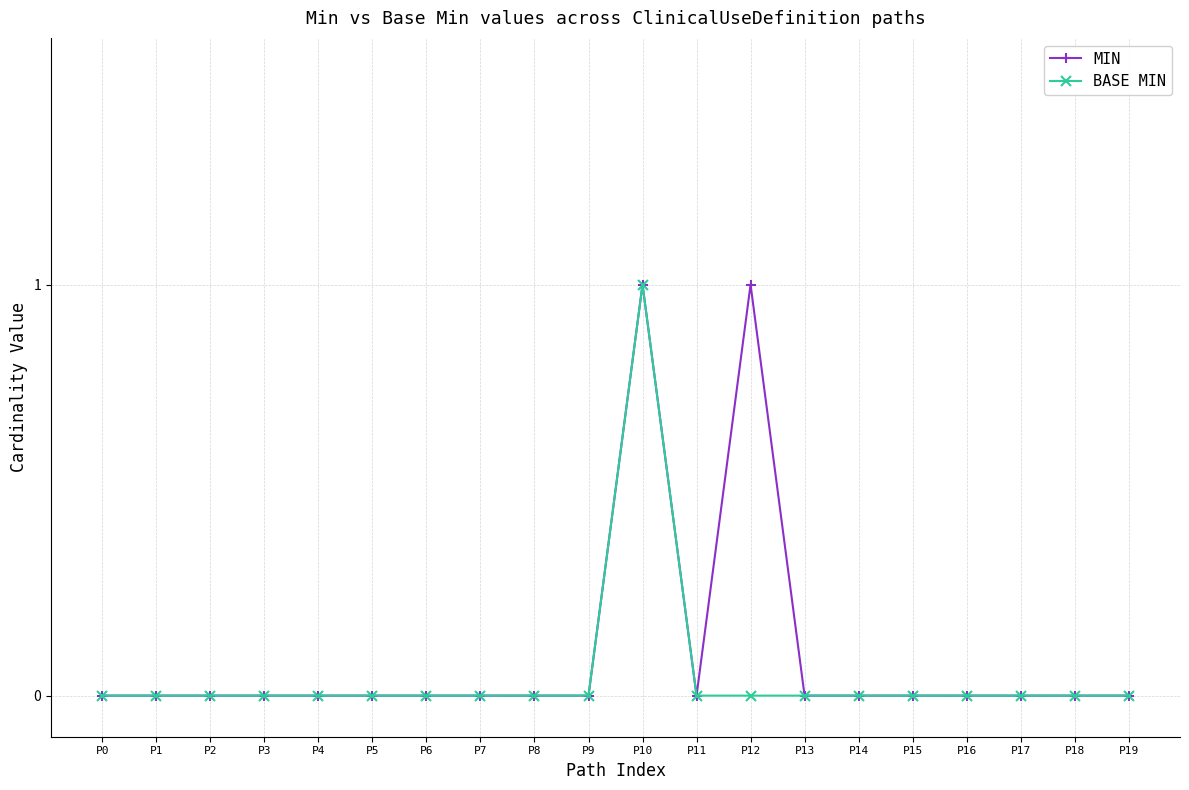

At which category is the sum across all series the highest?

P10